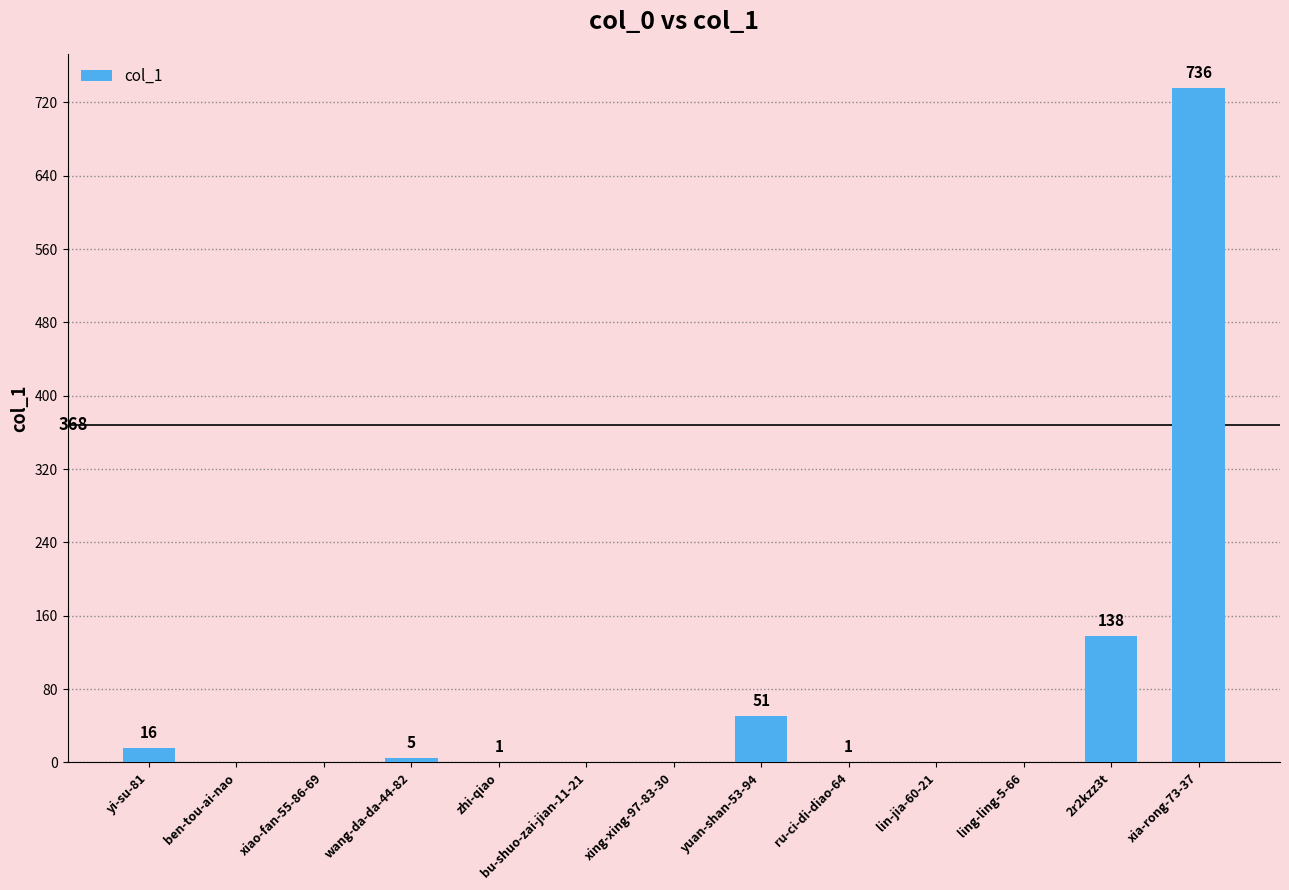

Is it true that the value at bu-shuo-zai-jian-11-21 is -253?

False